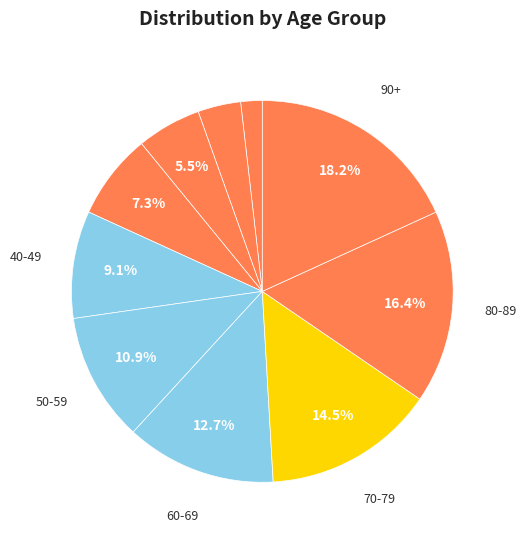

How many slices are in this pie chart?

10